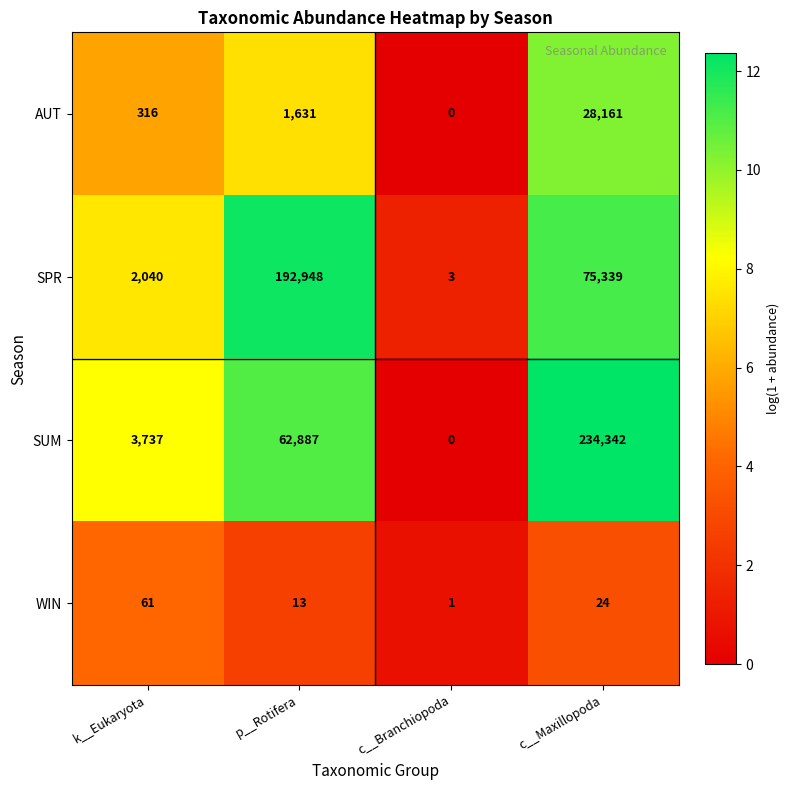

Which label corresponds to the smallest value in the chart?

c__Branchiopoda